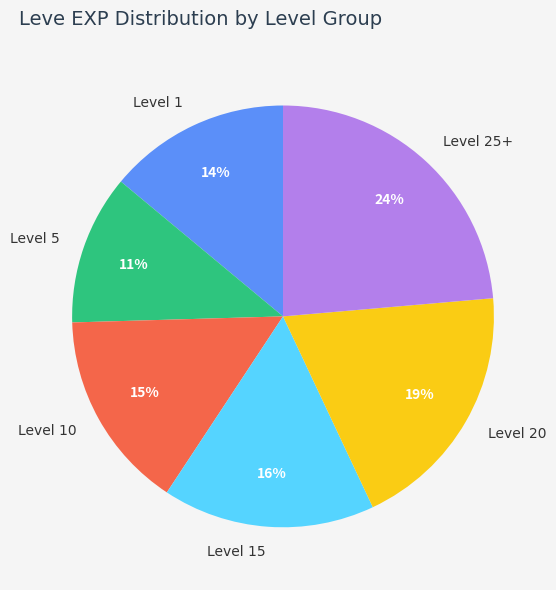

Is it true that Level 25+ is 34% of the pie?

False